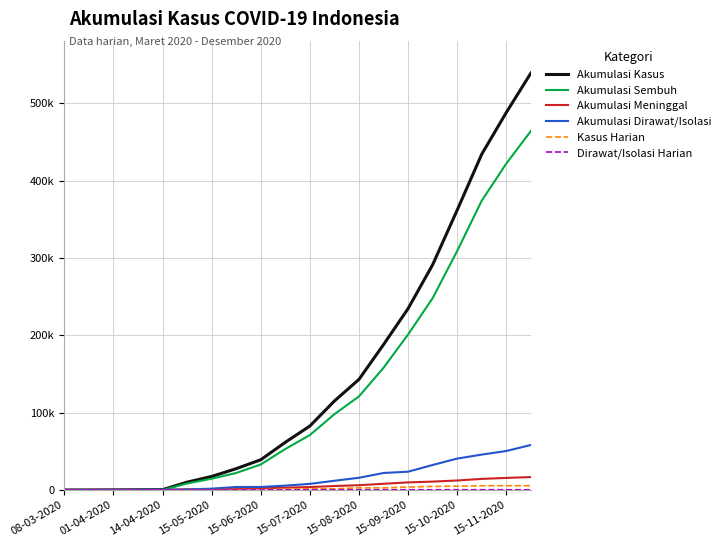

Rank the series by their maximum value, from highest to lowest.

Akumulasi Kasus, Akumulasi Sembuh, Akumulasi Dirawat/Isolasi, Akumulasi Meninggal, Kasus Harian, Dirawat/Isolasi Harian